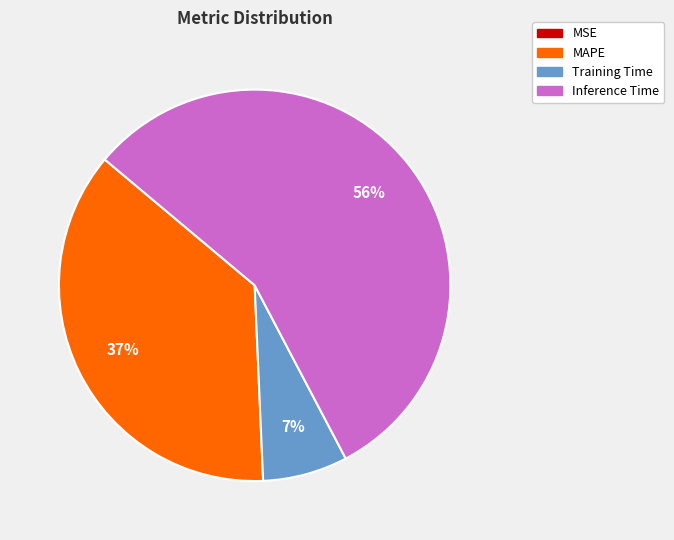

Is there any slice that represents more than half of the pie?

Yes